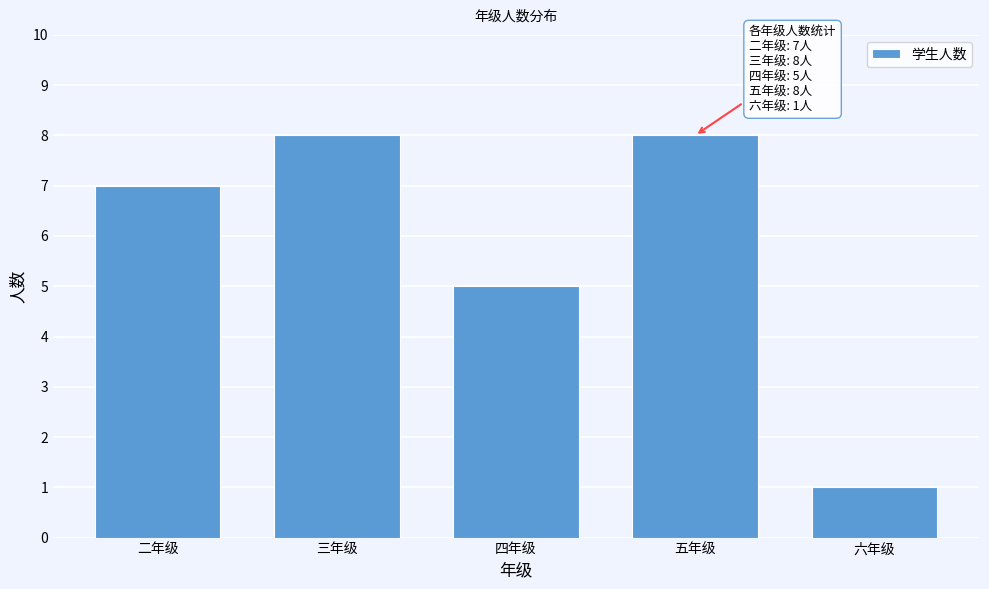

Reading right to left, transcribe all the data shown in this chart.

六年级=1	五年级=8	四年级=5	三年级=8	二年级=7